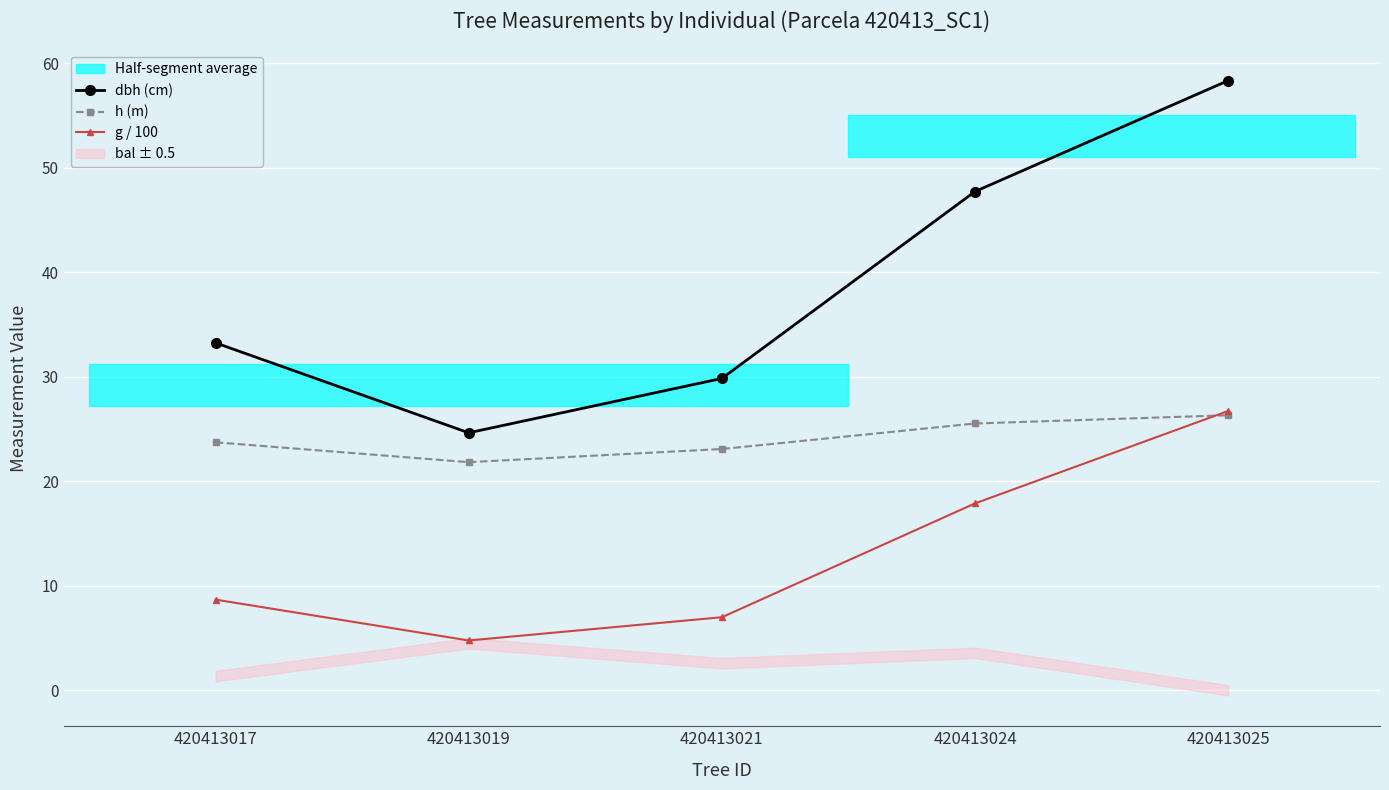

At which label does h (m) first exceed 23?

420413017